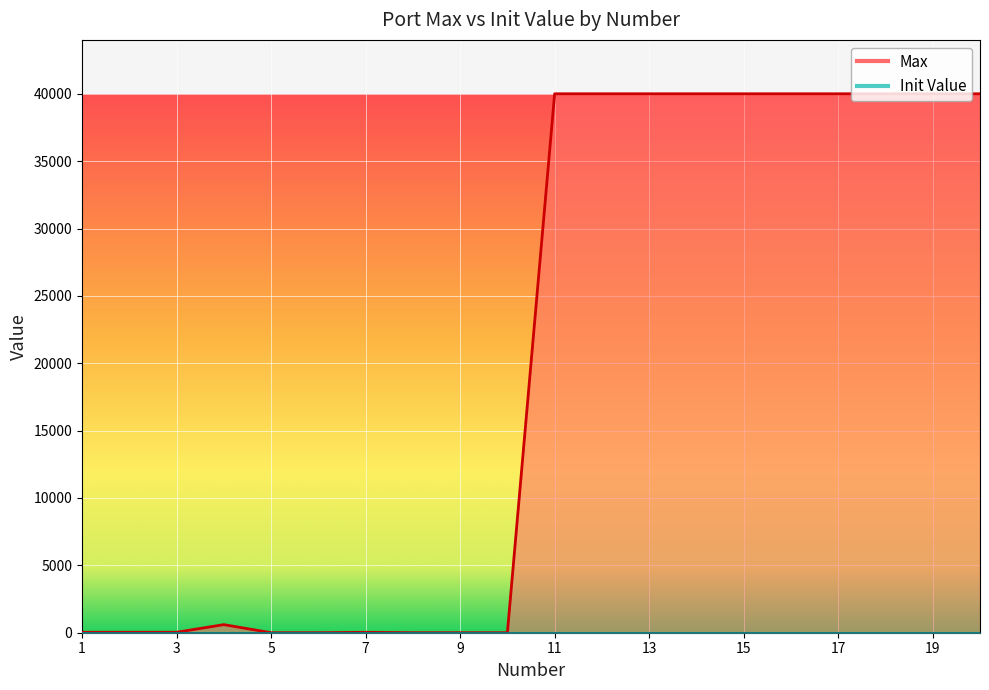

What is the sum of the values at 15 and 2?

40033.8